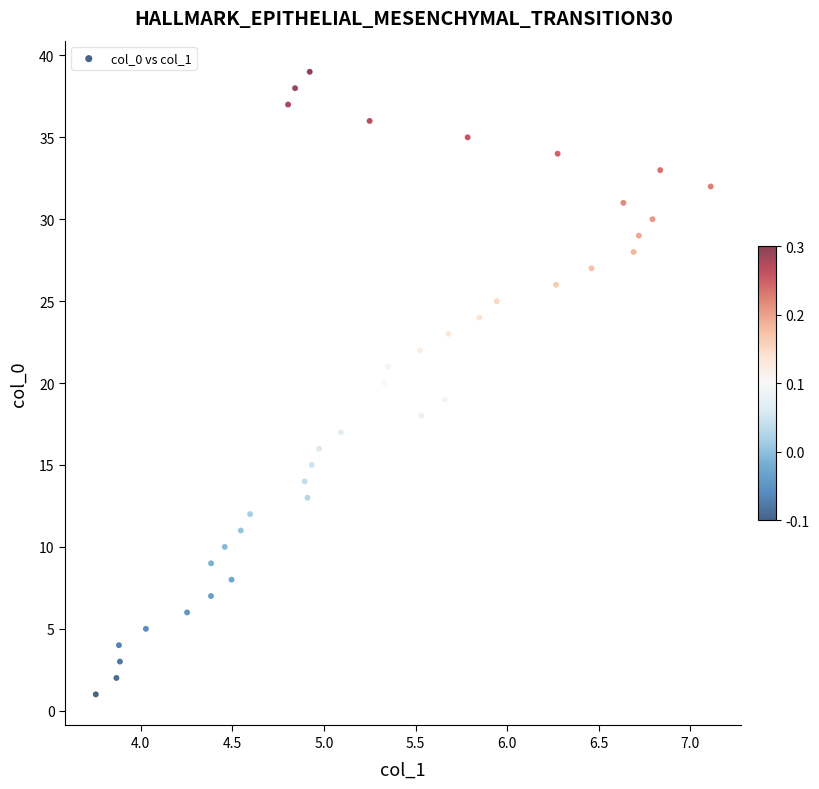

What is the range of Y values (max minus min)?

38